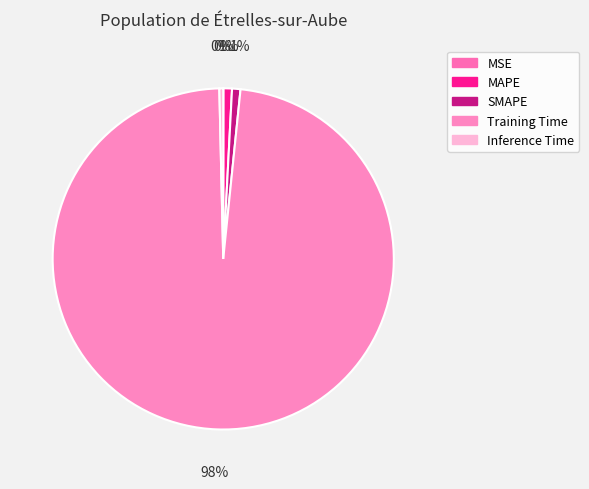

Is it true that Training Time is 99% of the pie?

False